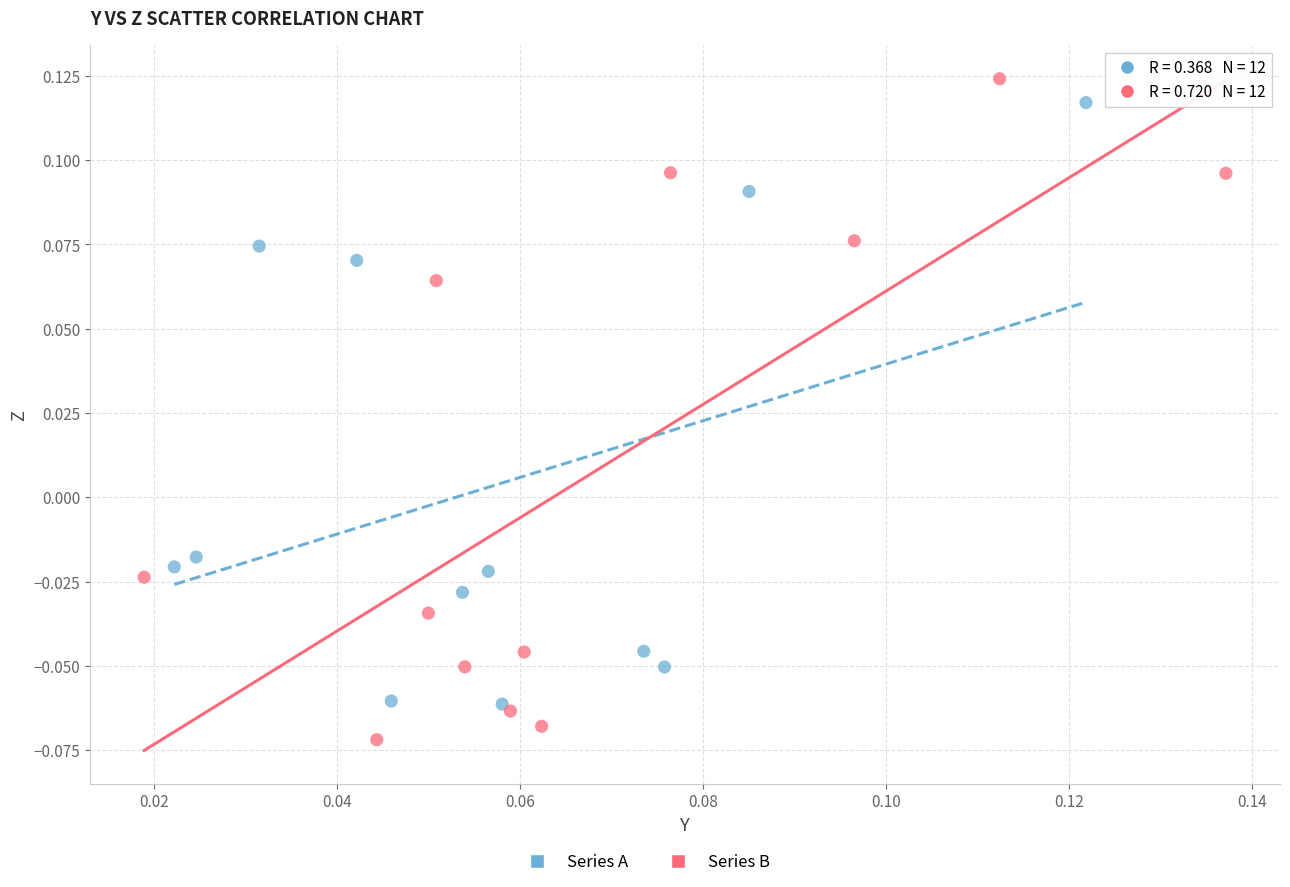

Which series reaches the minimum Y coordinate?

Series B